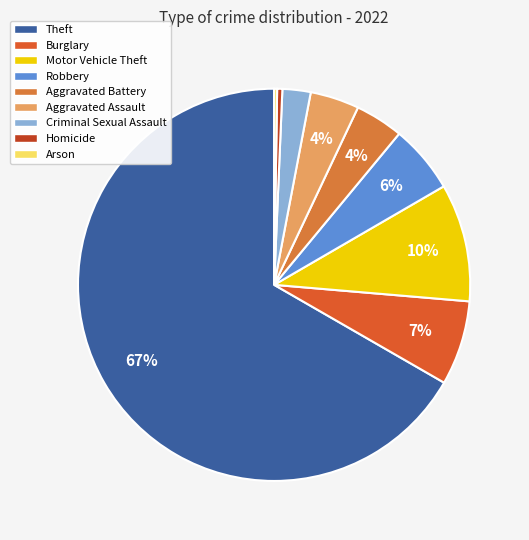

What is the largest slice in the pie chart?

Theft